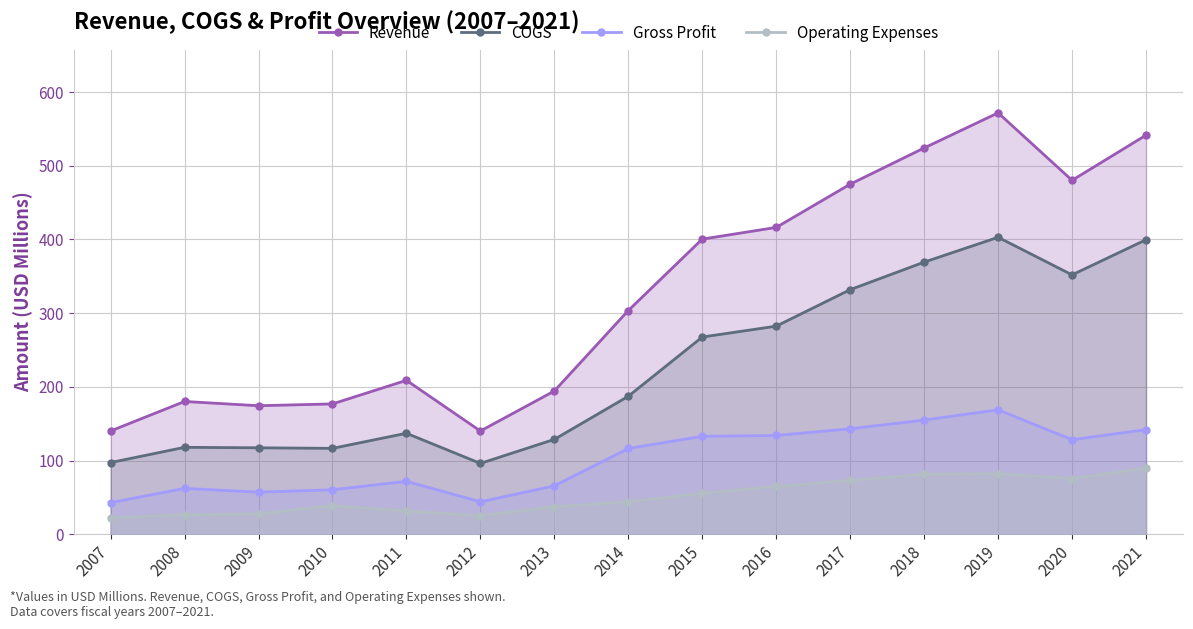

At which category does COGS reach its first local valley?

2010